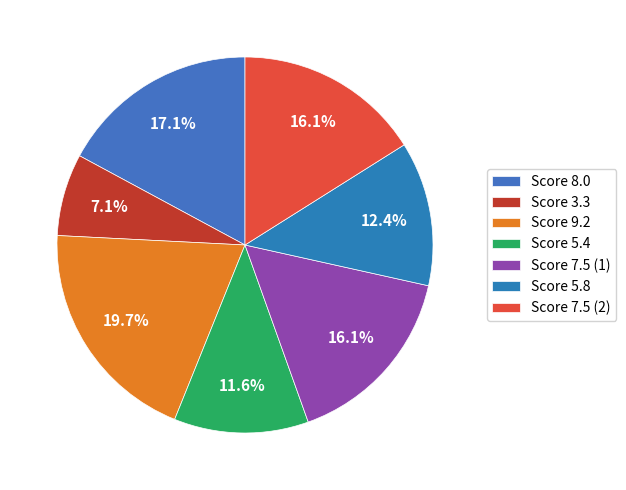

How many segments does this pie chart have?

7